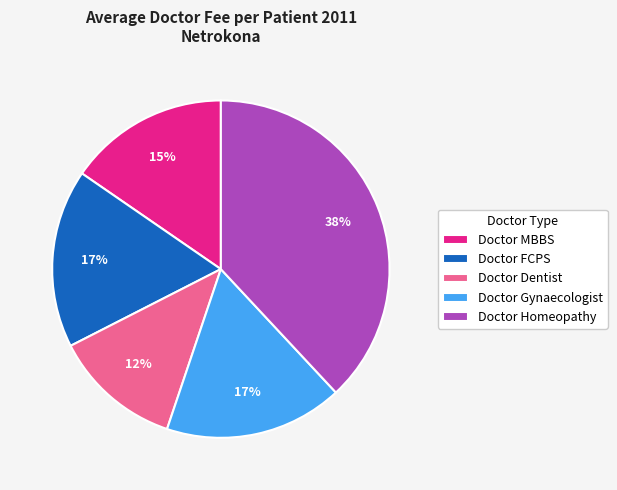

Count the number of slices in the pie.

5